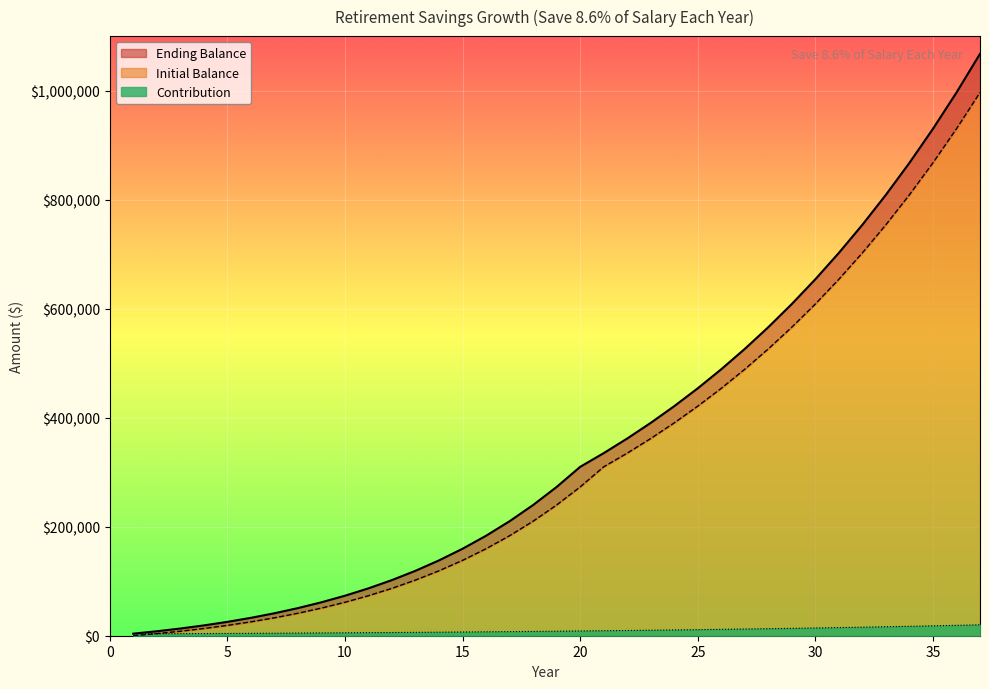

How many data points in Initial Balance are above 239754?

19